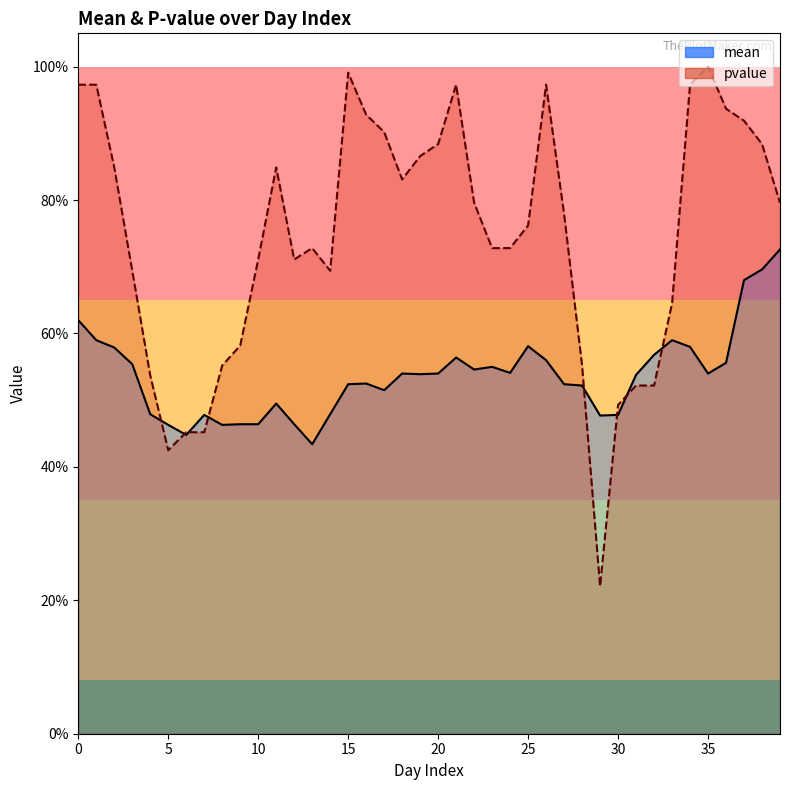

How many mean values are between 0 and 1?

40